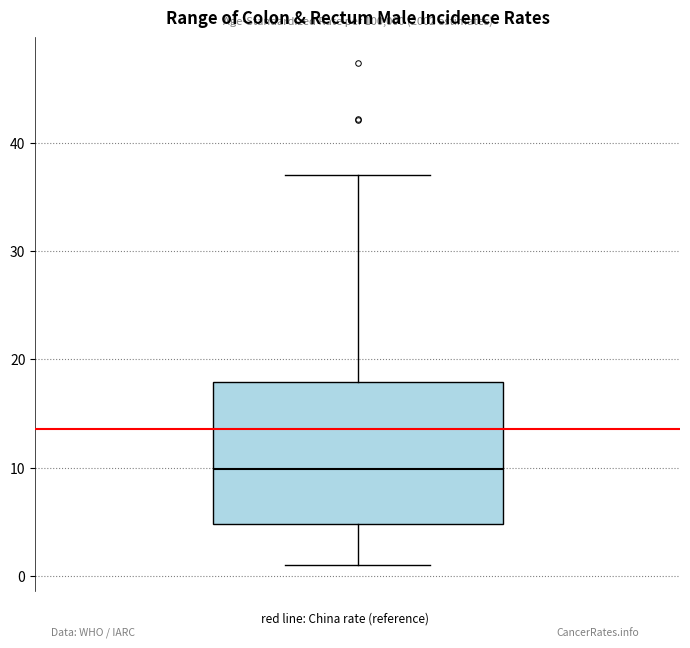

Where is the lower edge of the box on the y-axis? The values are not printed on the chart, so give them approximately, as read against the axis.

5